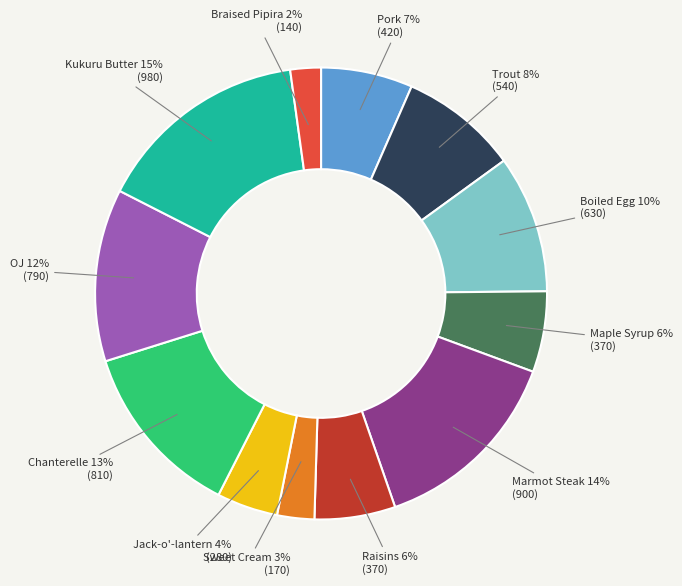

Is there any slice that represents more than half of the pie?

No